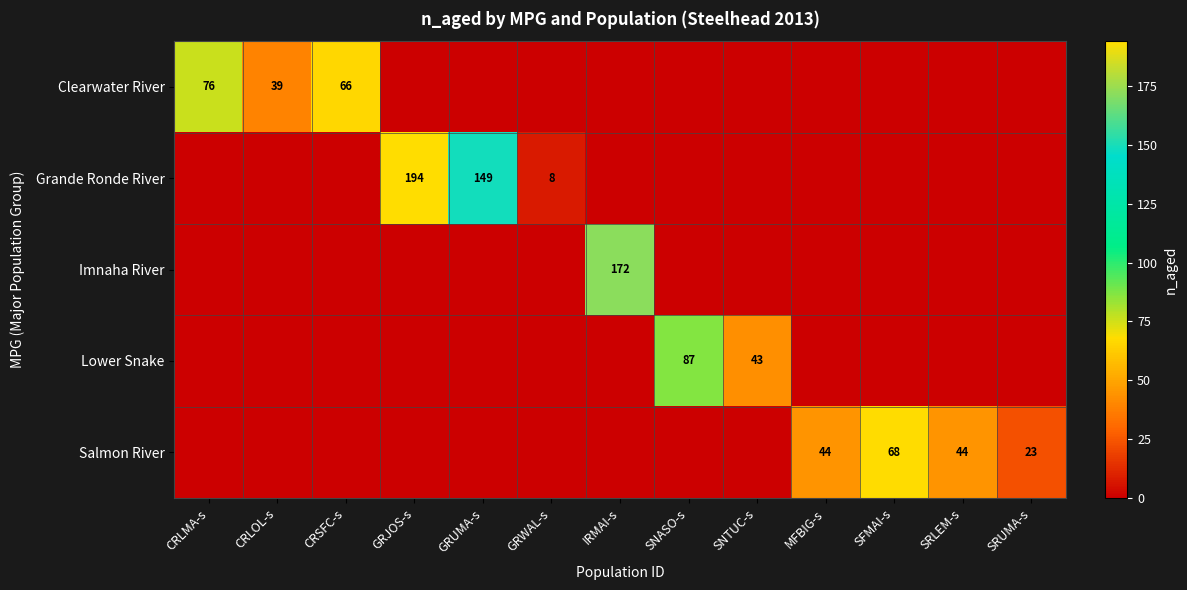

The value of Salmon River at GRJOS-s is -37. True or false?

False